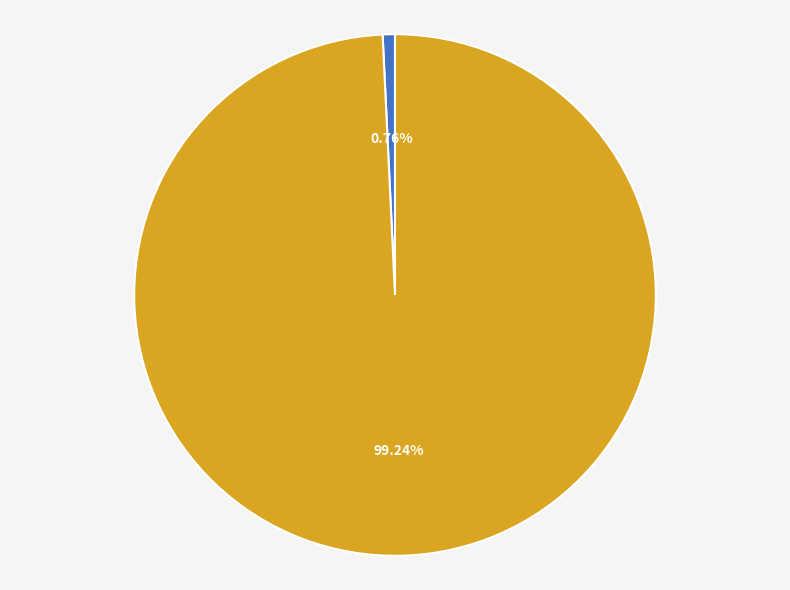

Which category accounts for the majority?

RMSE